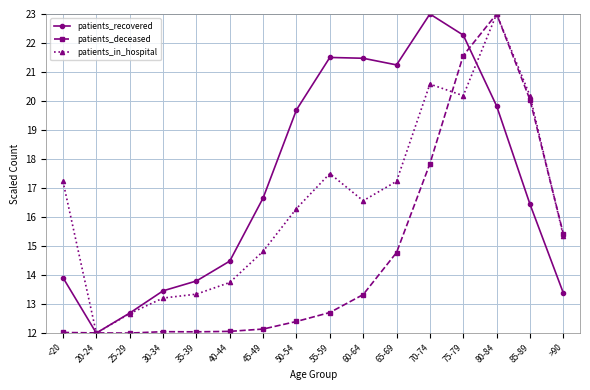

The value of patients_deceased at 30-34 is 17.4. True or false?

False